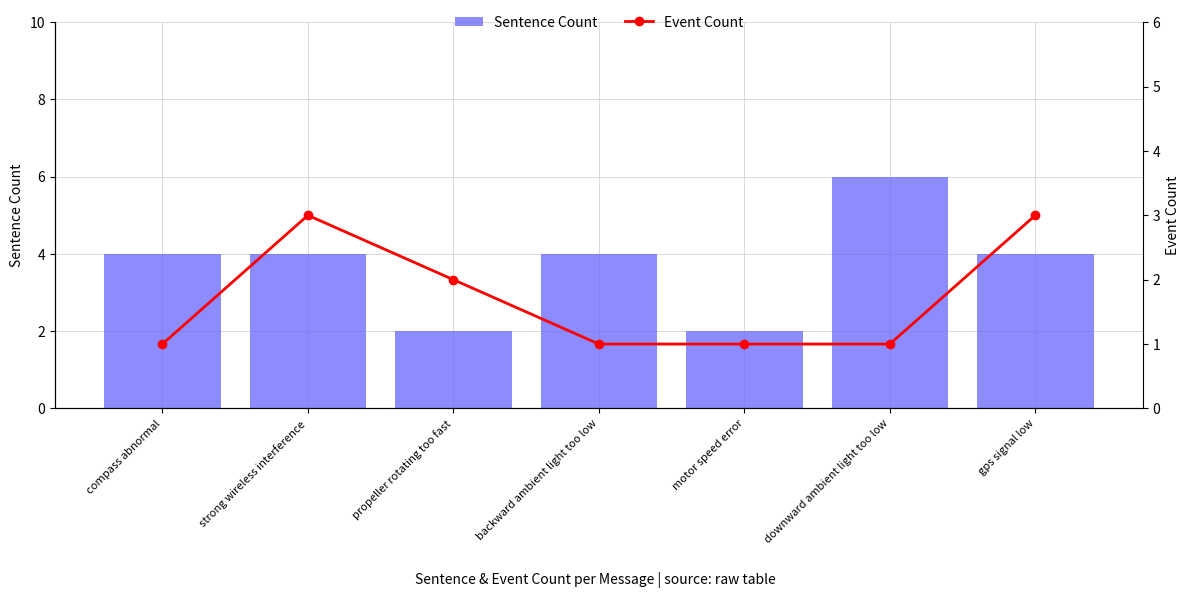

What is the label of the 1st bar from the right?

gps signal low